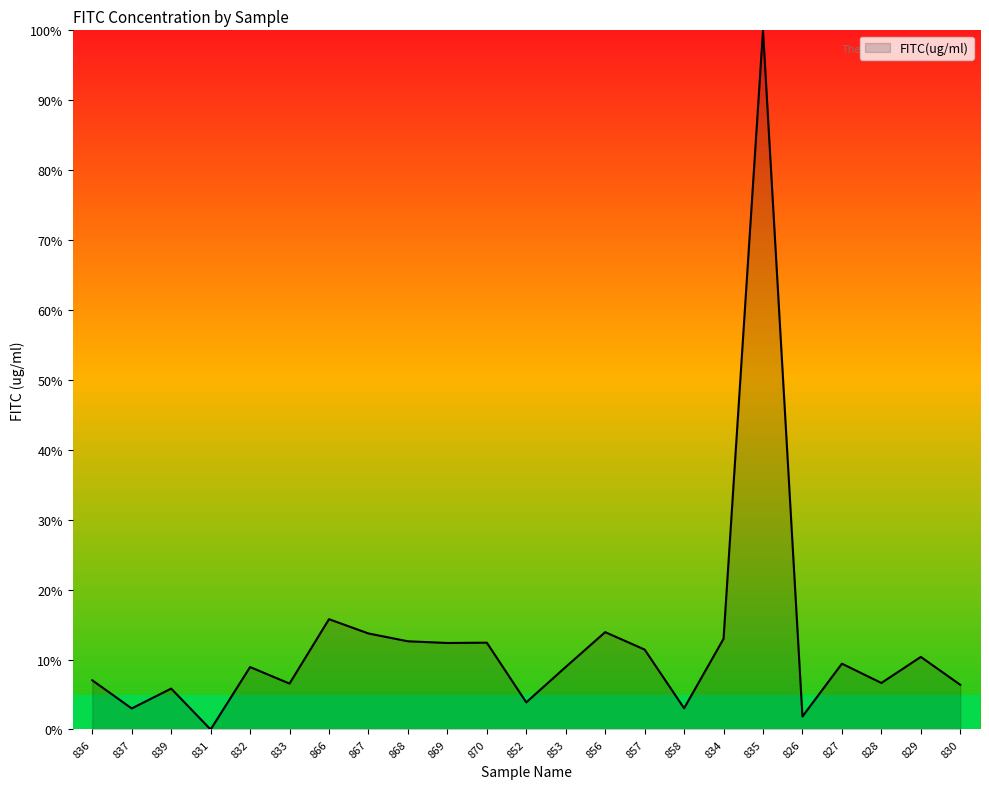

What is the greatest value displayed?

100.0